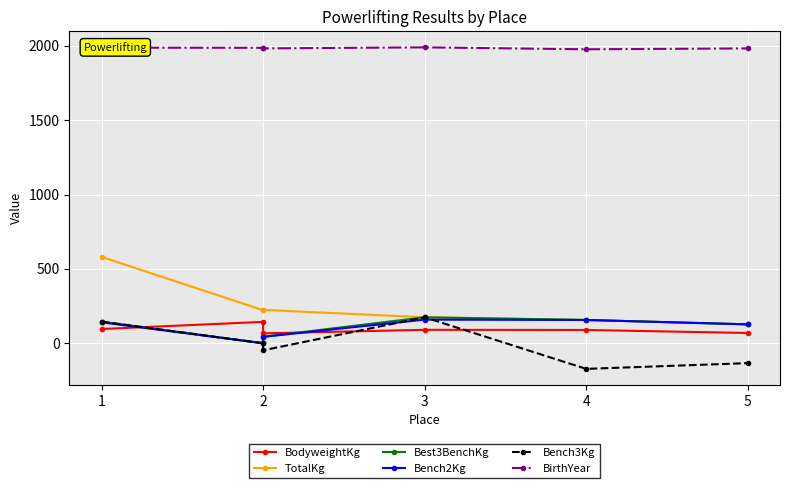

True or false: Bench2Kg has a value of -110.0 at 2.

False